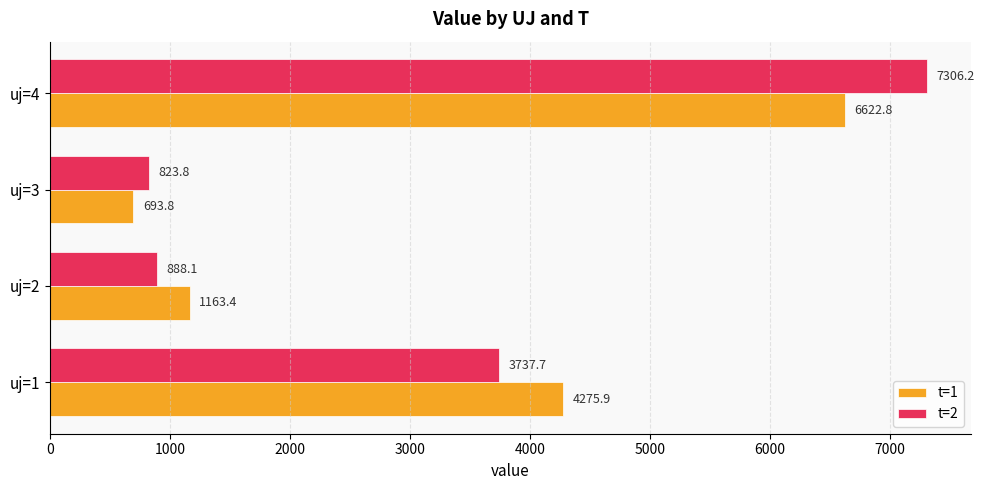

At which category is the sum across all series the highest?

uj=4